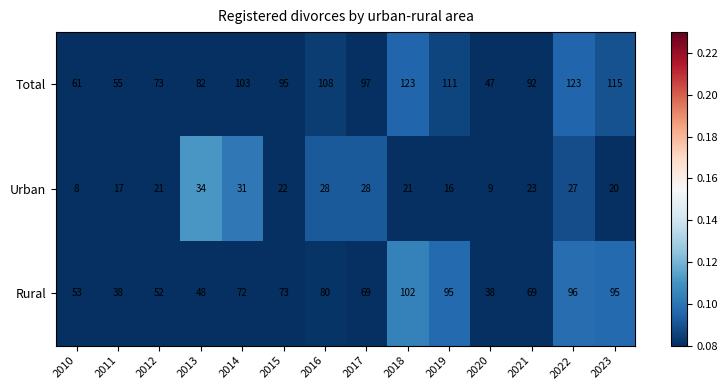

List the series in order of their peak value, highest first.

Total, Rural, Urban